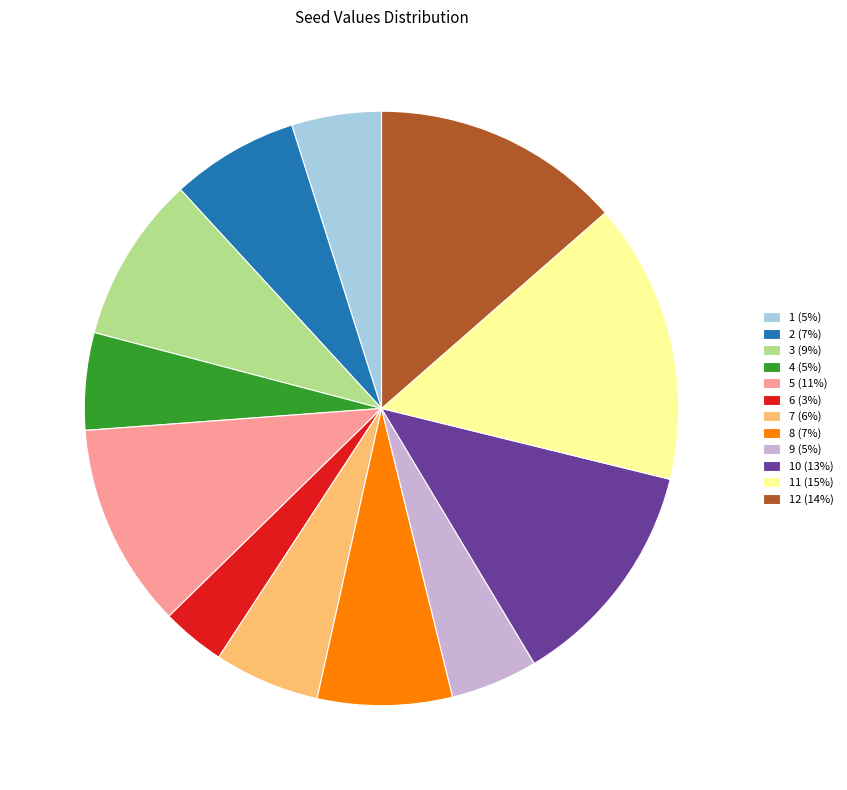

The 3 (9%) slice represents 2% of the pie. True or false?

False